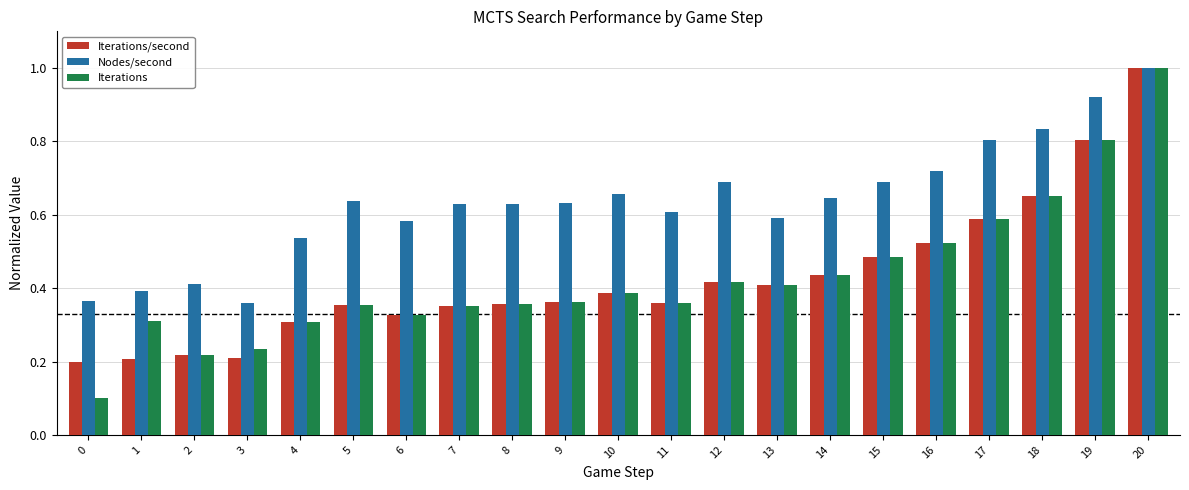

Which series changed the most between 2 and 16?

Nodes/second